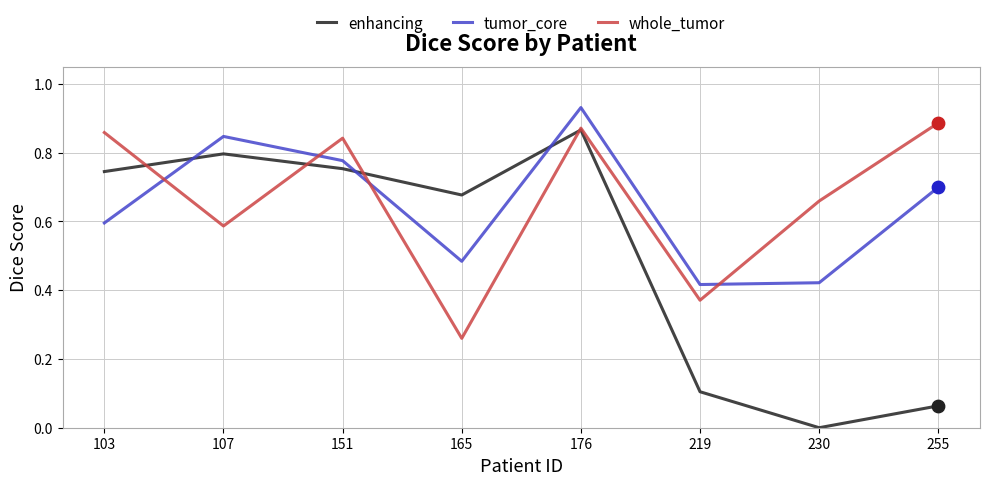

Which series has the largest range (max minus min)?

enhancing